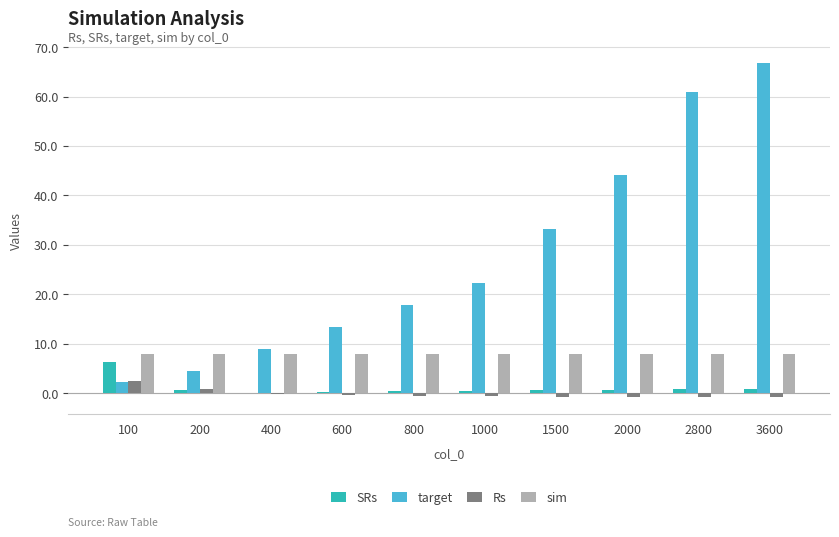

Between 100 and 1000, which series saw the biggest shift?

target